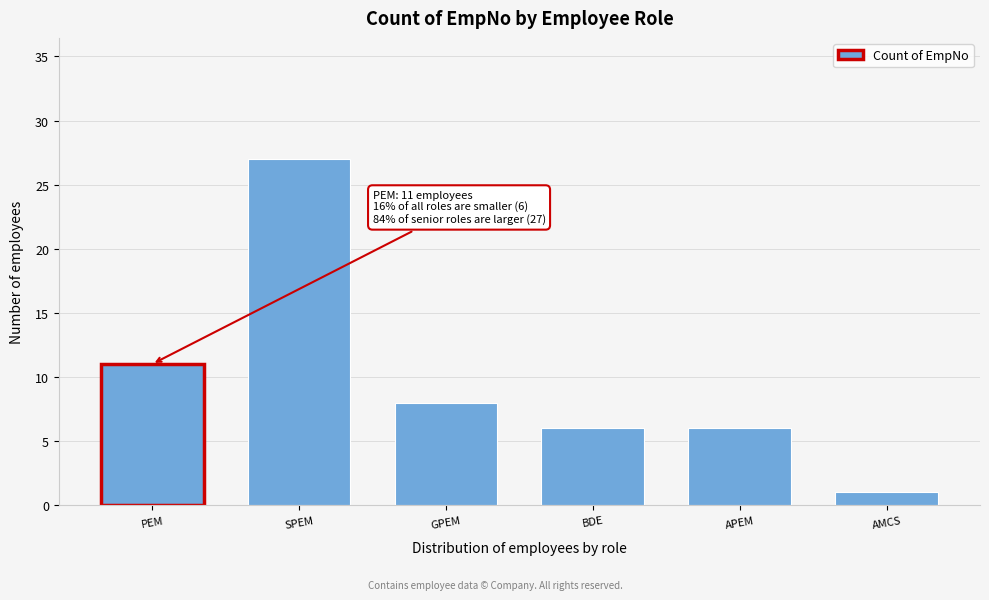

Reading left to right, transcribe all the data shown in this chart.

11	27	8	6	6	1